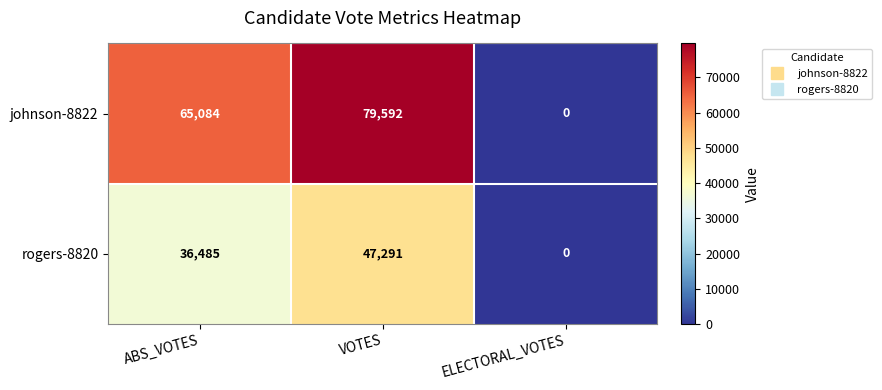

What is the difference between the second highest and minimum values in the rogers-8820 series?

36485